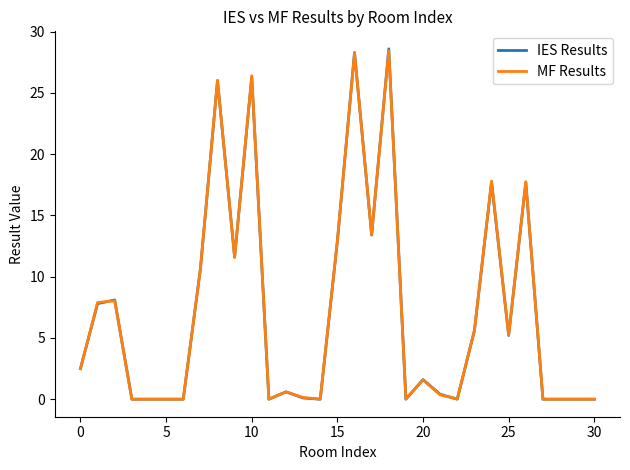

Which series has the widest spread of values?

IES Results